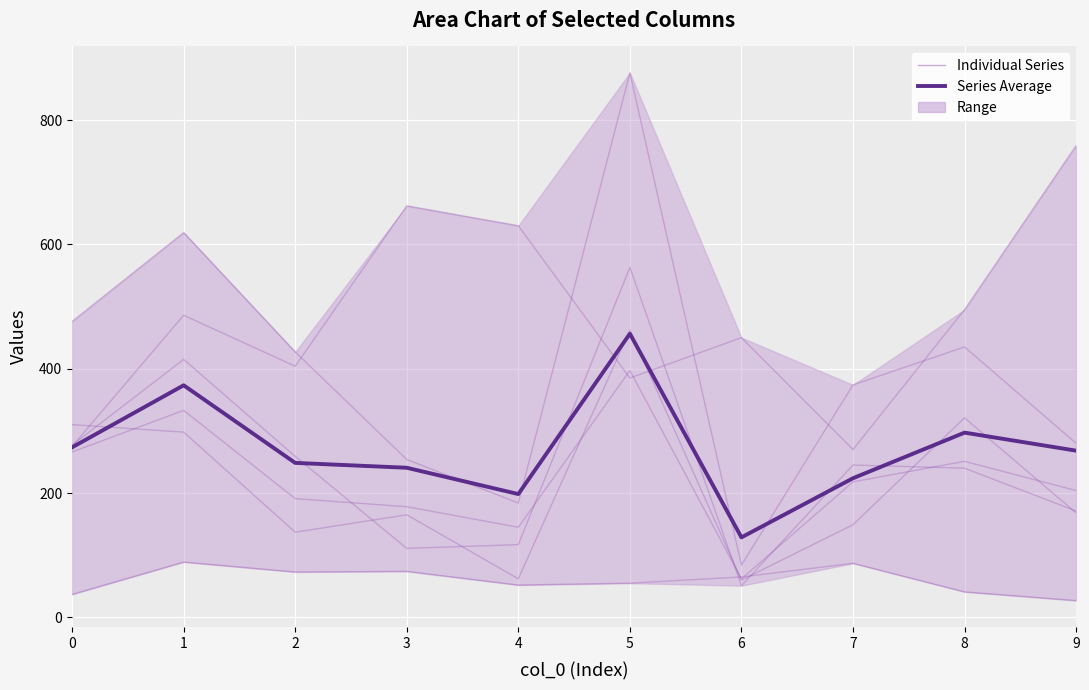

What is the minimum value shown in the chart?

128.7